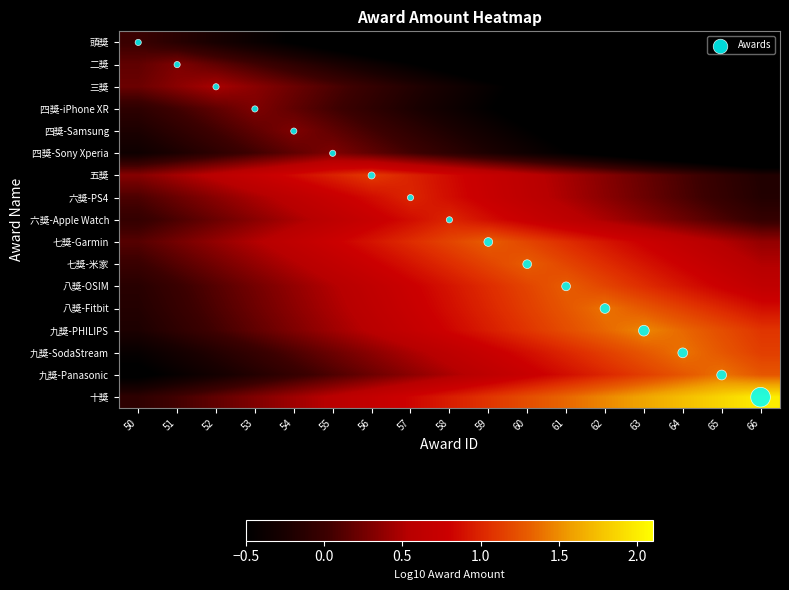

How many categories are shown in the chart?

17